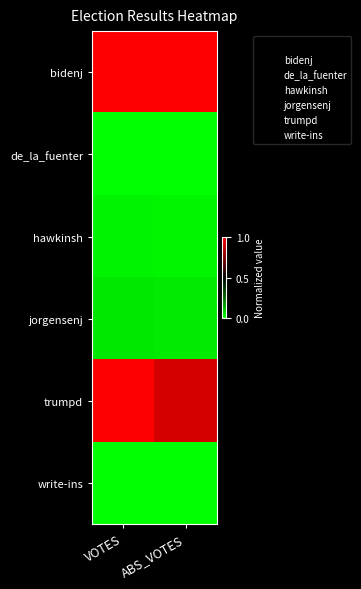

Which series has the largest range (max minus min)?

trumpd